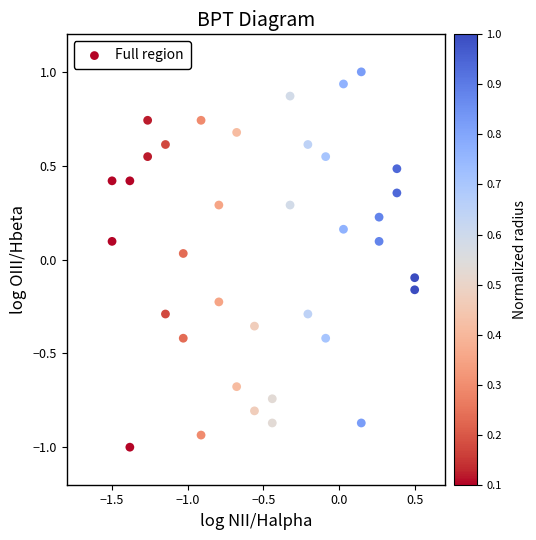

What is the range of X values (max minus min)?

2.0